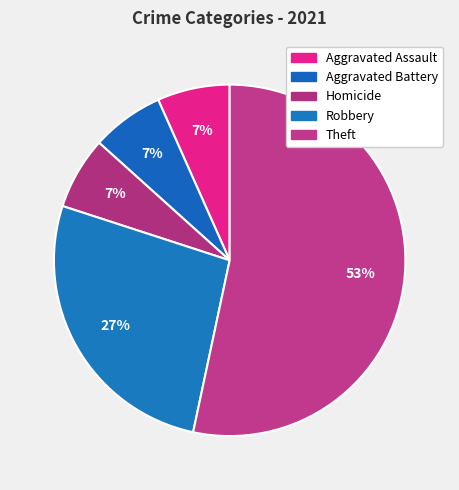

Which category has the smallest portion of the pie?

Aggravated Assault